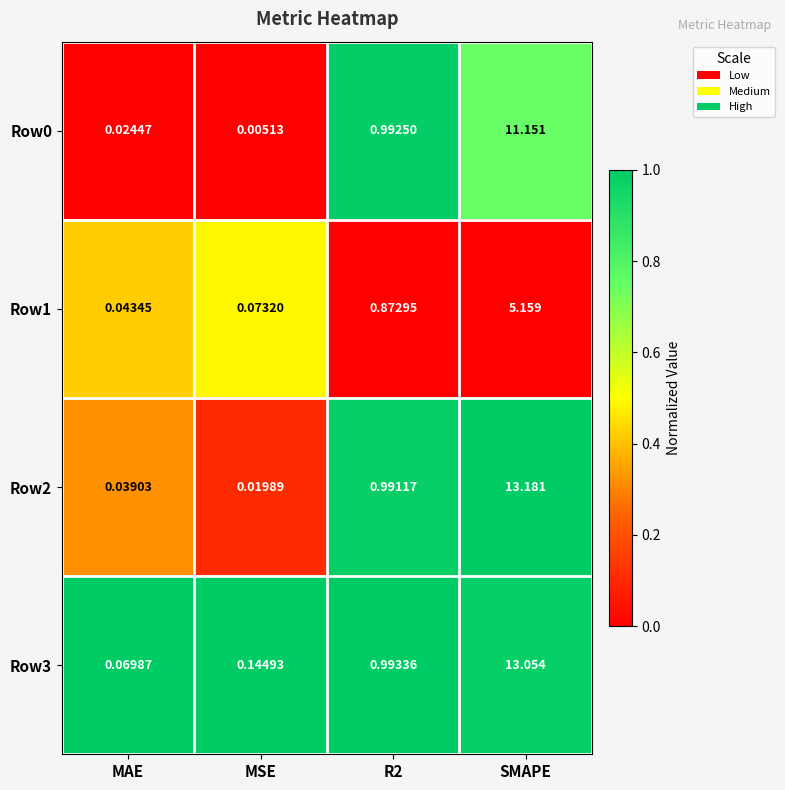

Which series changed the most between R2 and SMAPE?

Row2